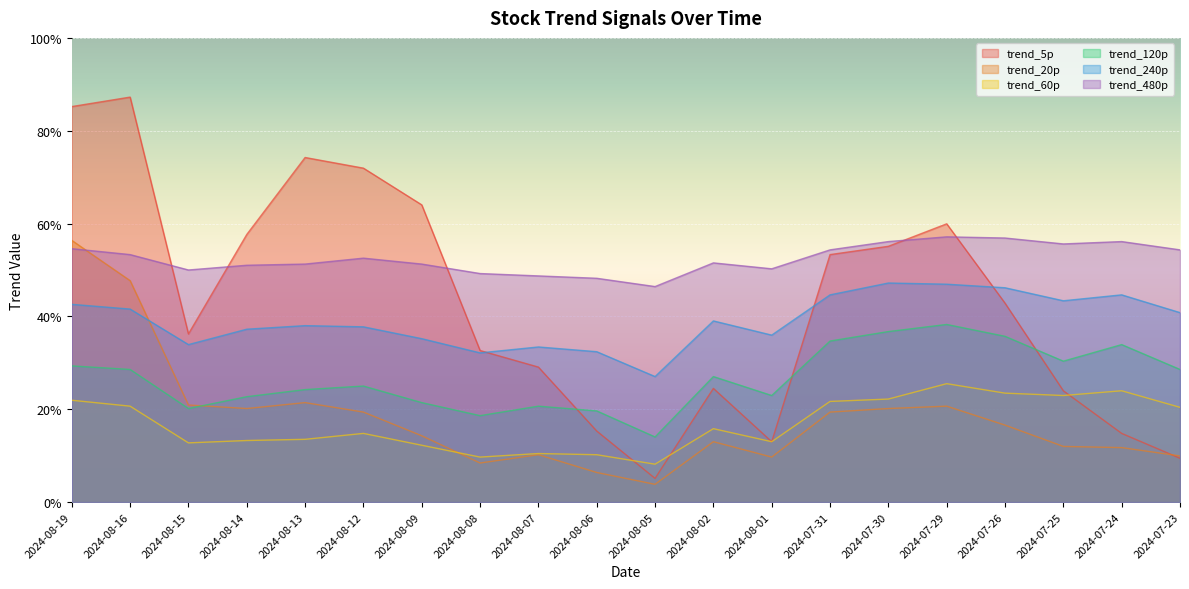

Between 2024-07-23 and 2024-07-25, which is larger?

2024-07-25